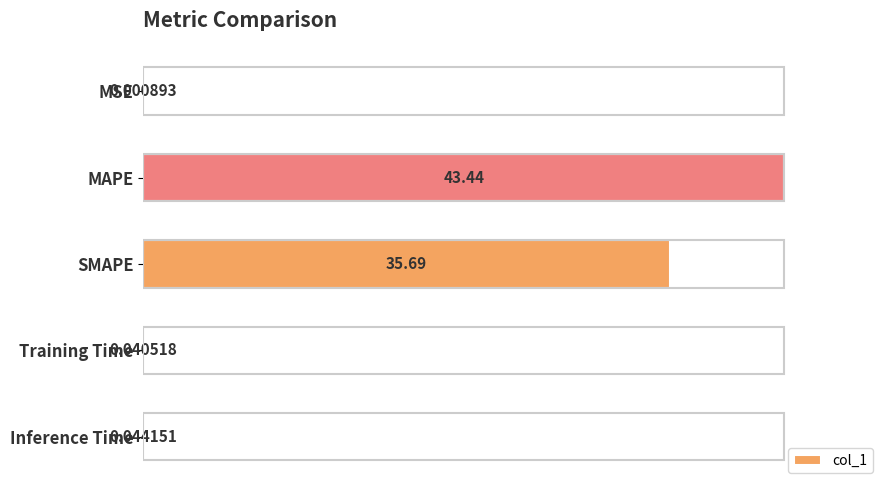

Does the chart contain stacked bars?

No